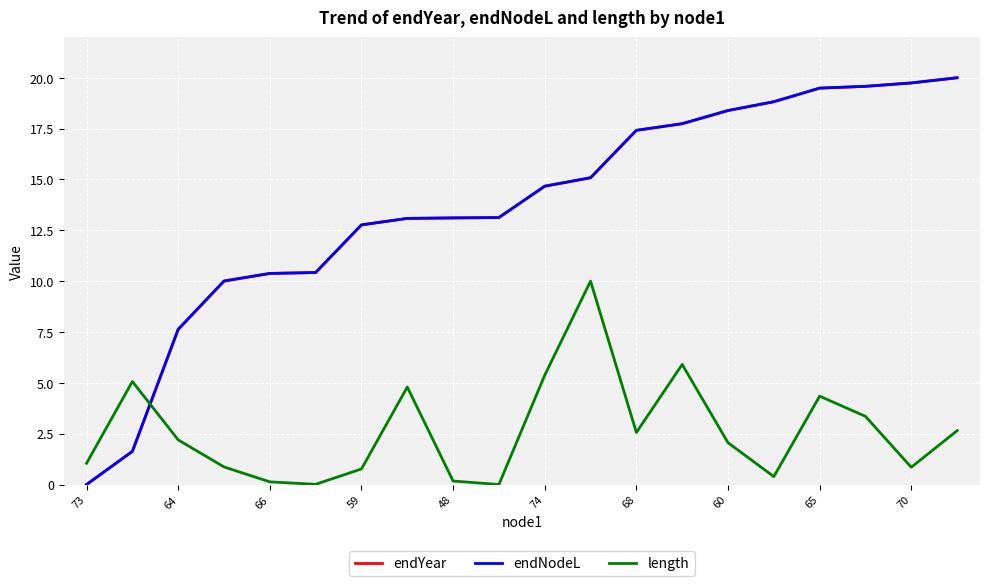

Does the chart have visible grid lines?

Yes